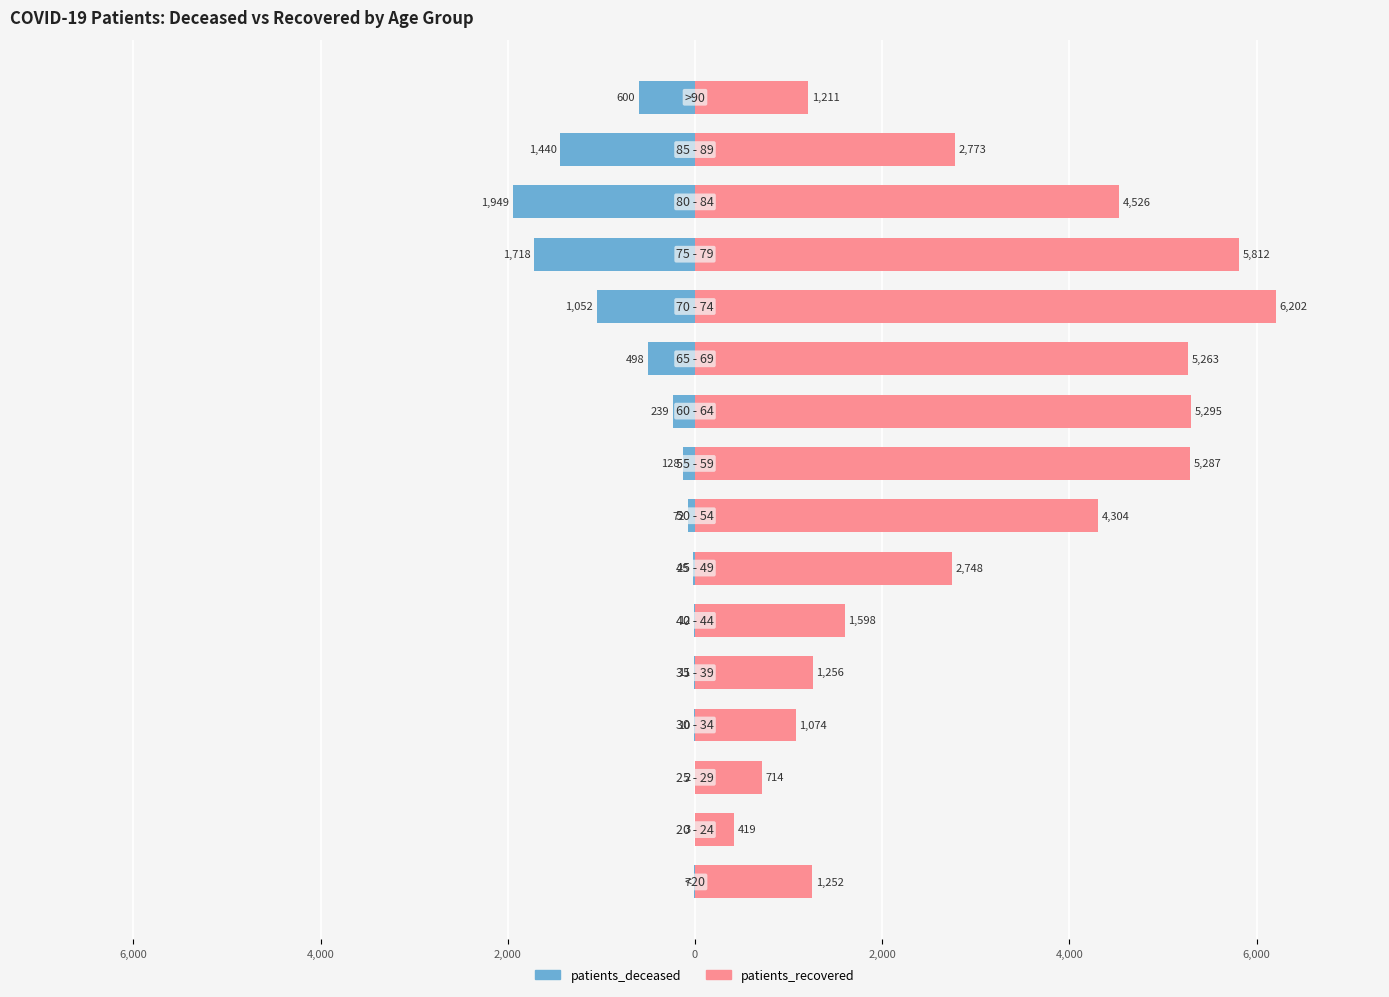

True or false: patients_deceased has a value of -994 at 14.

False